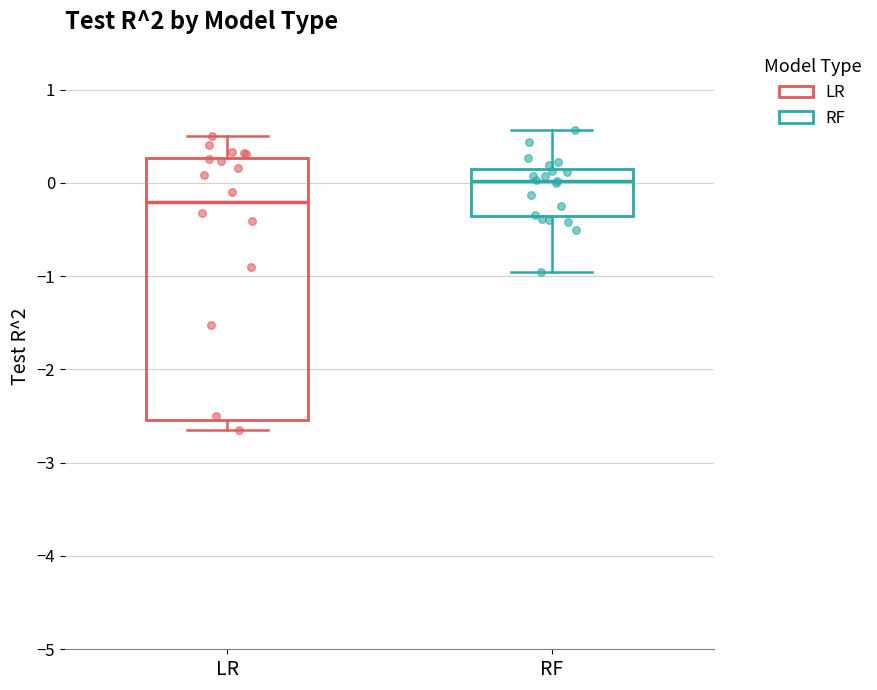

Where does the median line of the box for RF sit on the y-axis? The values are not printed on the chart, so give them approximately, as read against the axis.

0.0